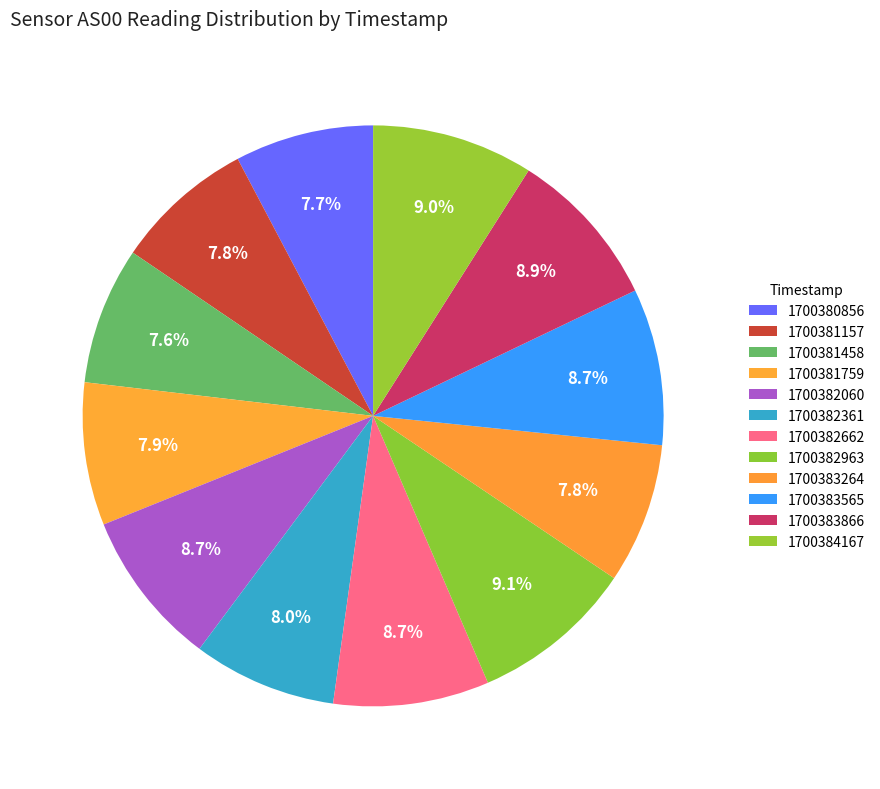

What is the smallest slice in the pie chart?

1700381458